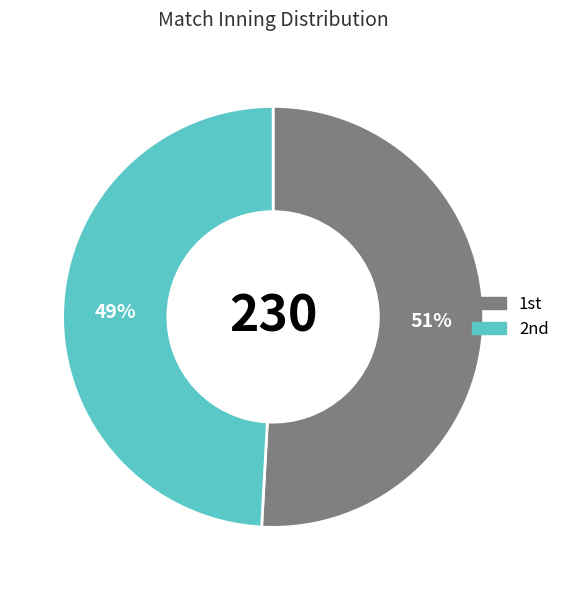

Does any single category account for the majority?

Yes